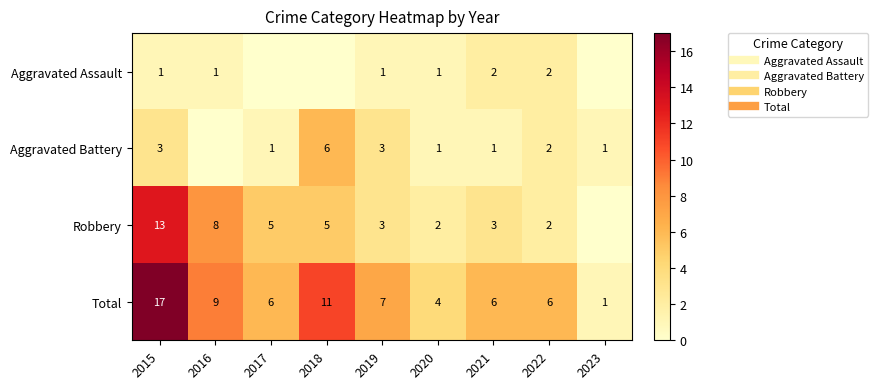

Which category has the lowest value in the Aggravated Assault series?

2017